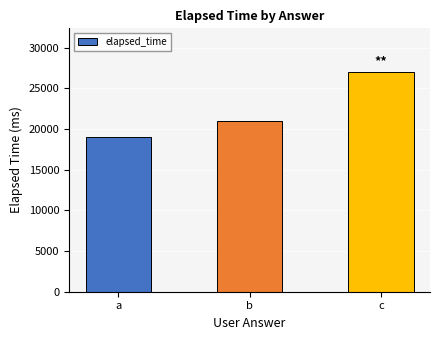

Rank the categories by value from lowest to highest.

a, b, c